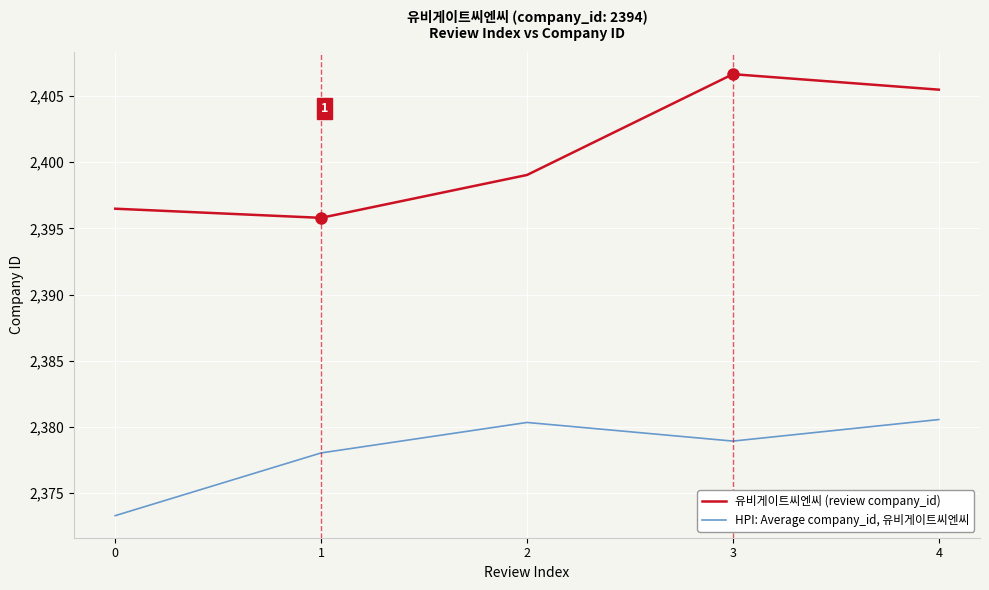

Is this an area chart (filled region under the line)?

No